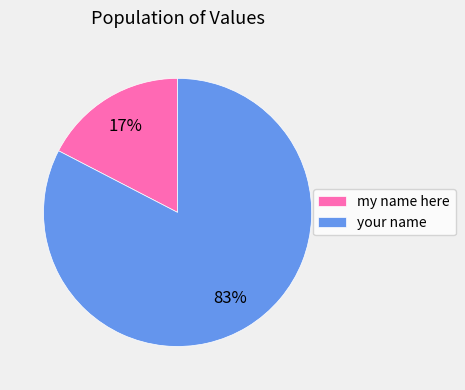

Is your name the majority of the pie?

Yes